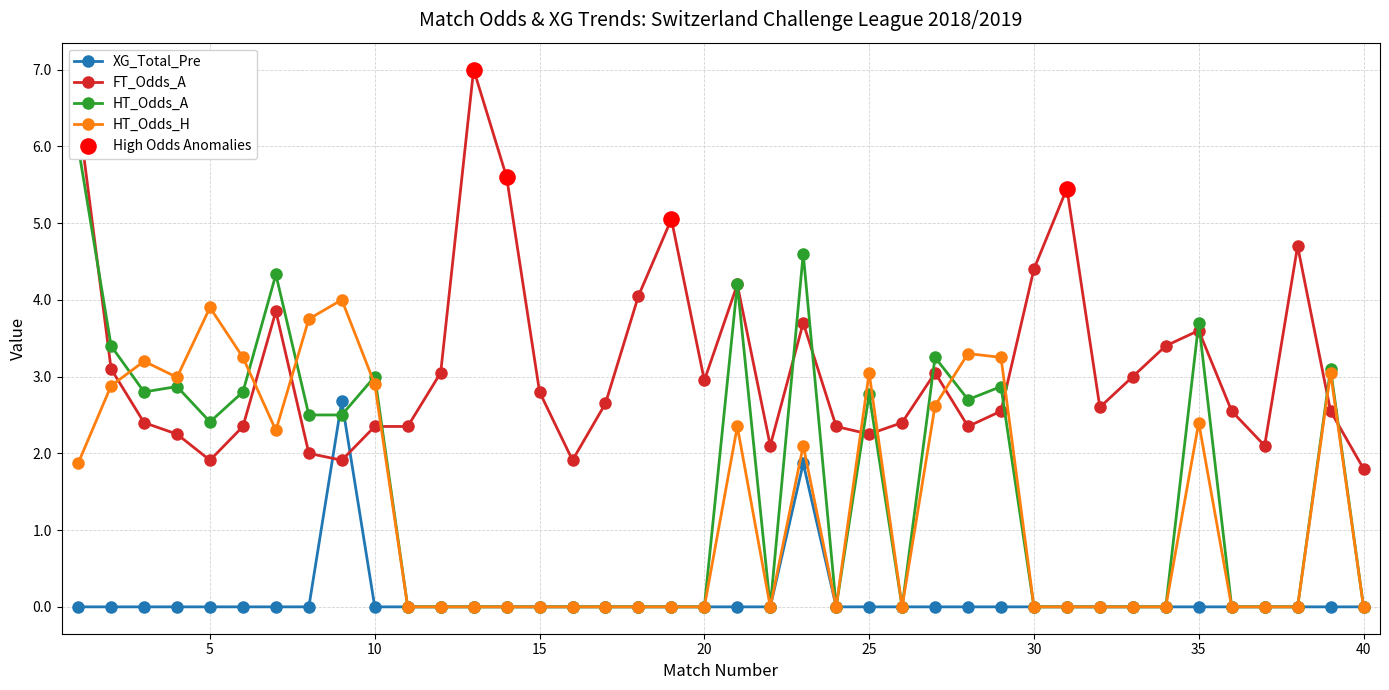

What is the total value across all series at 22?

2.1